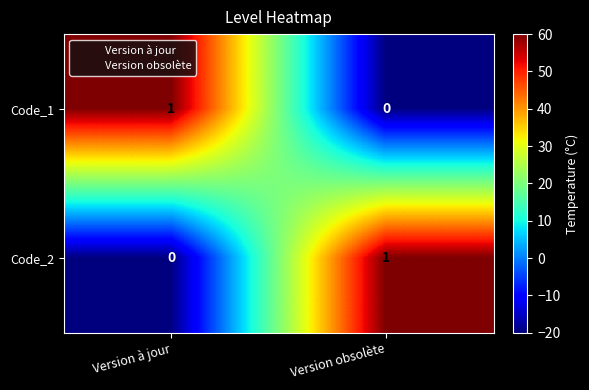

Is the value of Code_1 at Version obsolète greater than the value of Code_2 at Version obsolète?

No